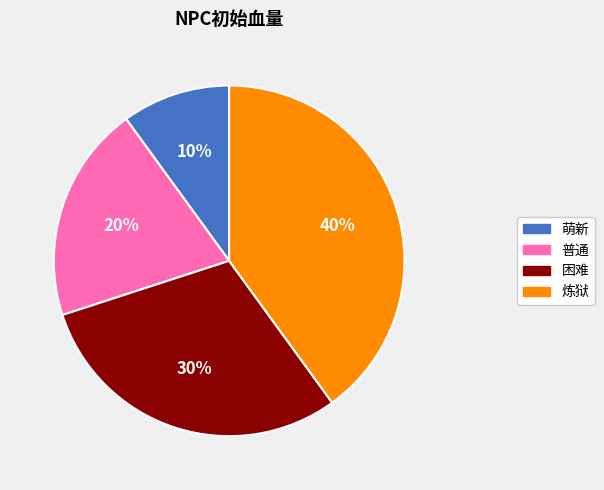

How many slices are in this pie chart?

4